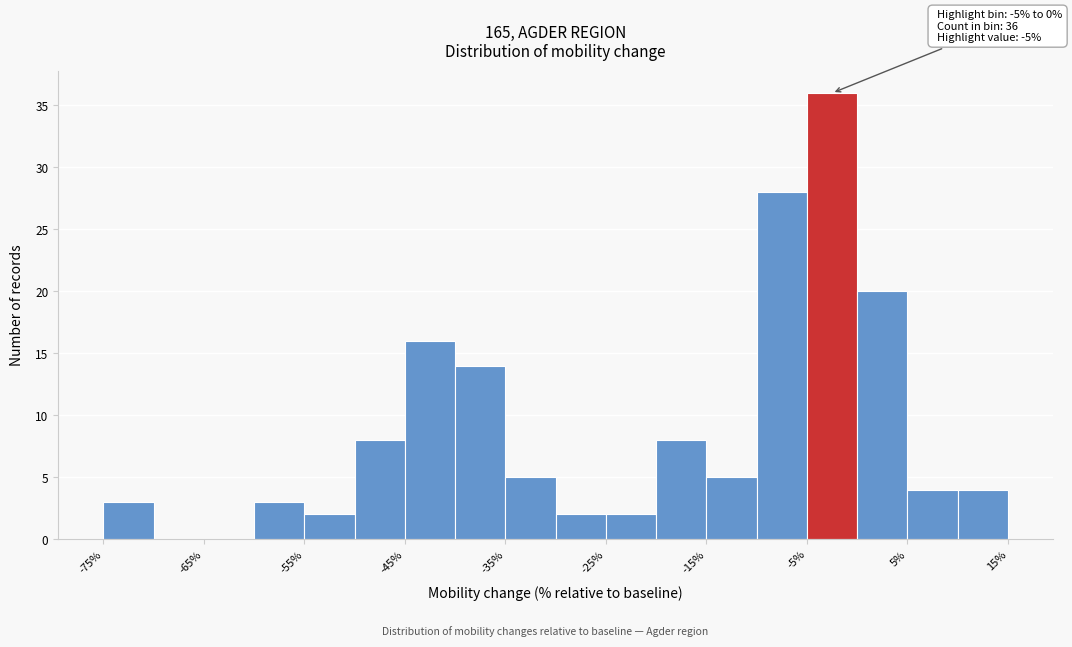

Which range on the x-axis has the tallest bar?

-5 to 0